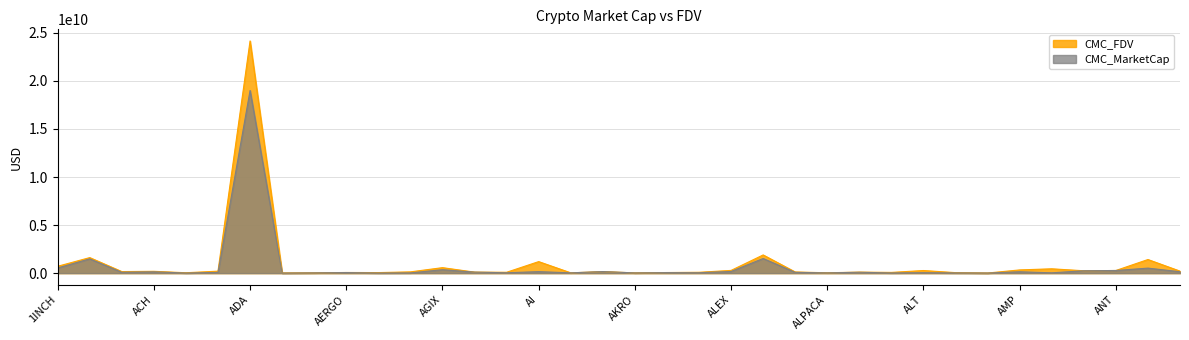

How many values in the CMC_FDV series are below 161040795?

18